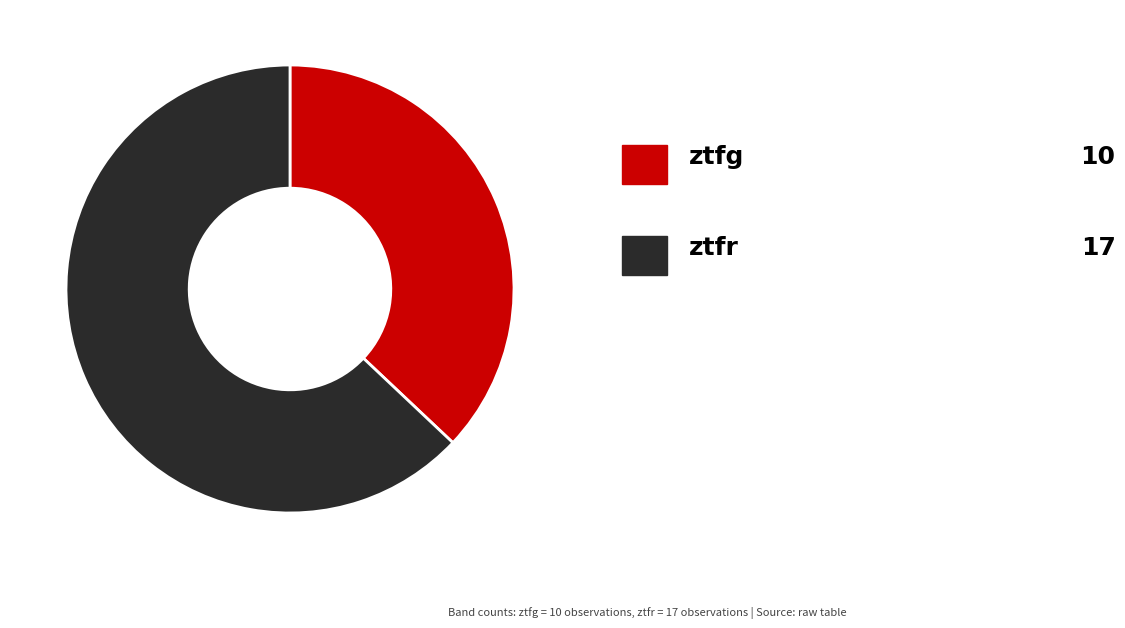

Does any single category account for the majority?

Yes